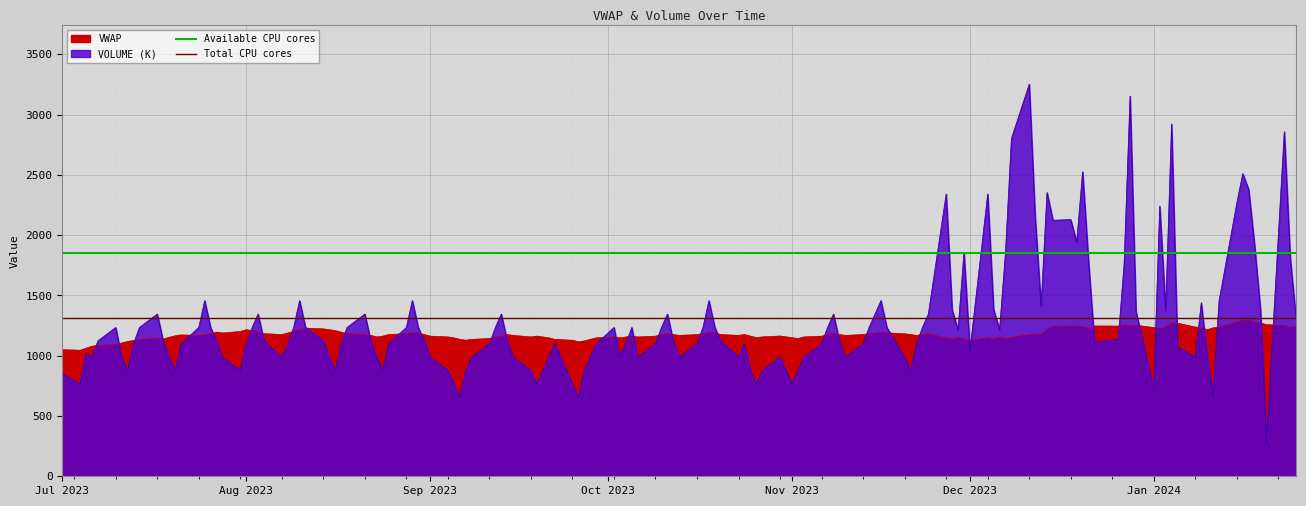

What is the maximum value for Total CPU cores?

1310.9